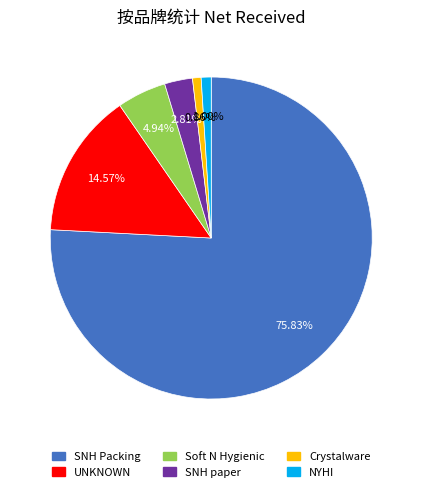

Is the sum of SNH paper and SNH Packing greater than half?

Yes